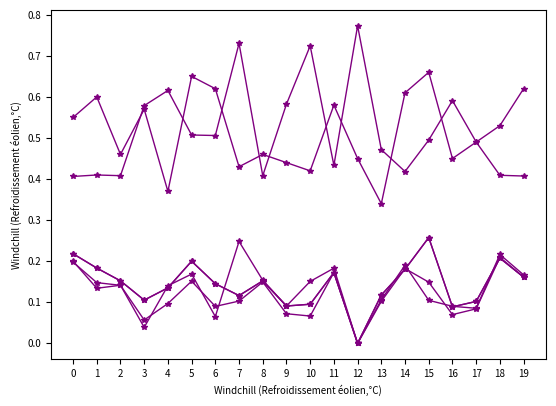

Does the chart have visible grid lines?

No